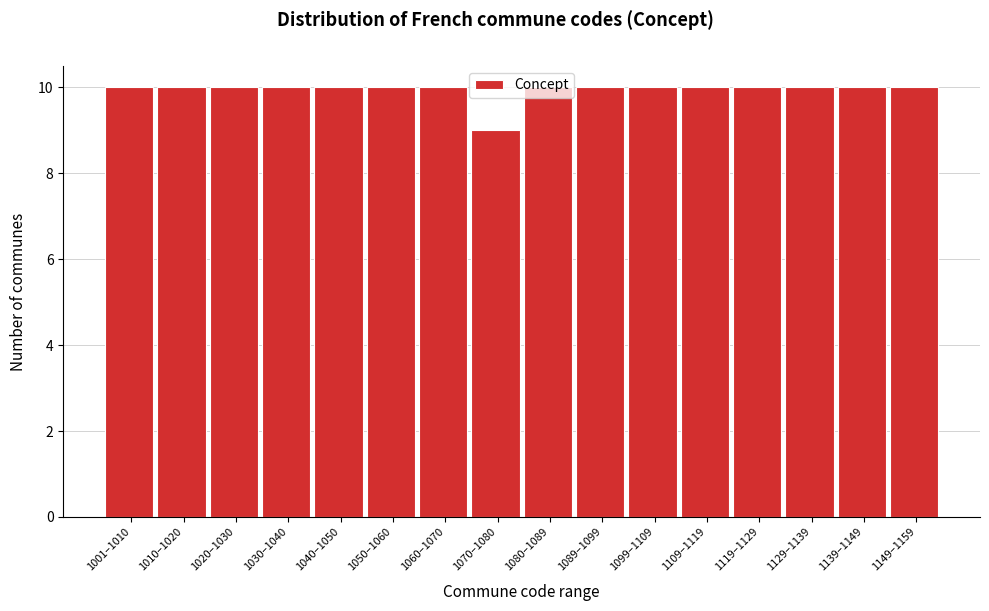

What is the average value?

10